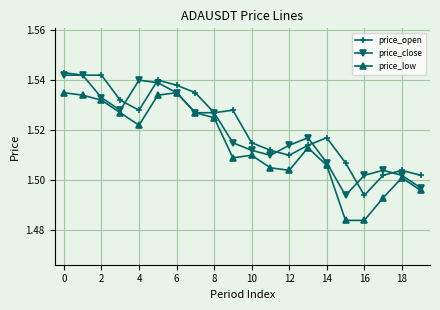

How many price_low values are between 1 and 2?

20